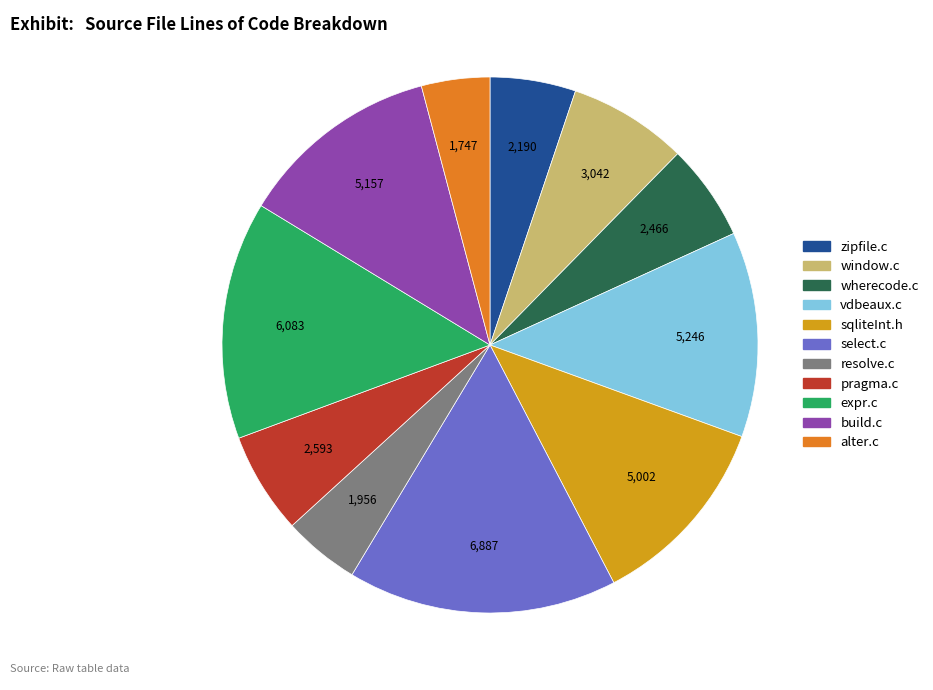

What is the largest slice in the pie chart?

select.c